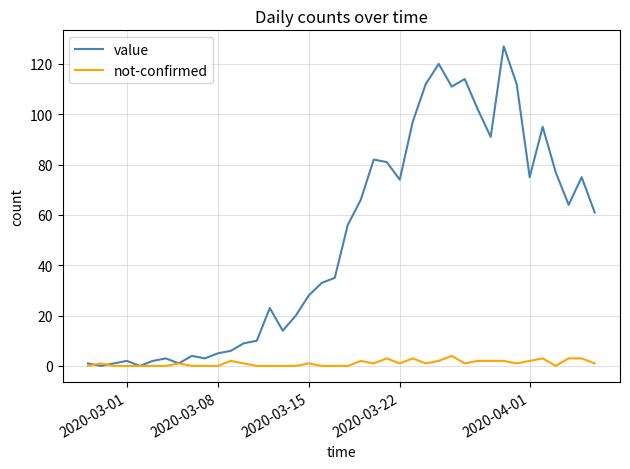

What is the highest value of the value series?

127